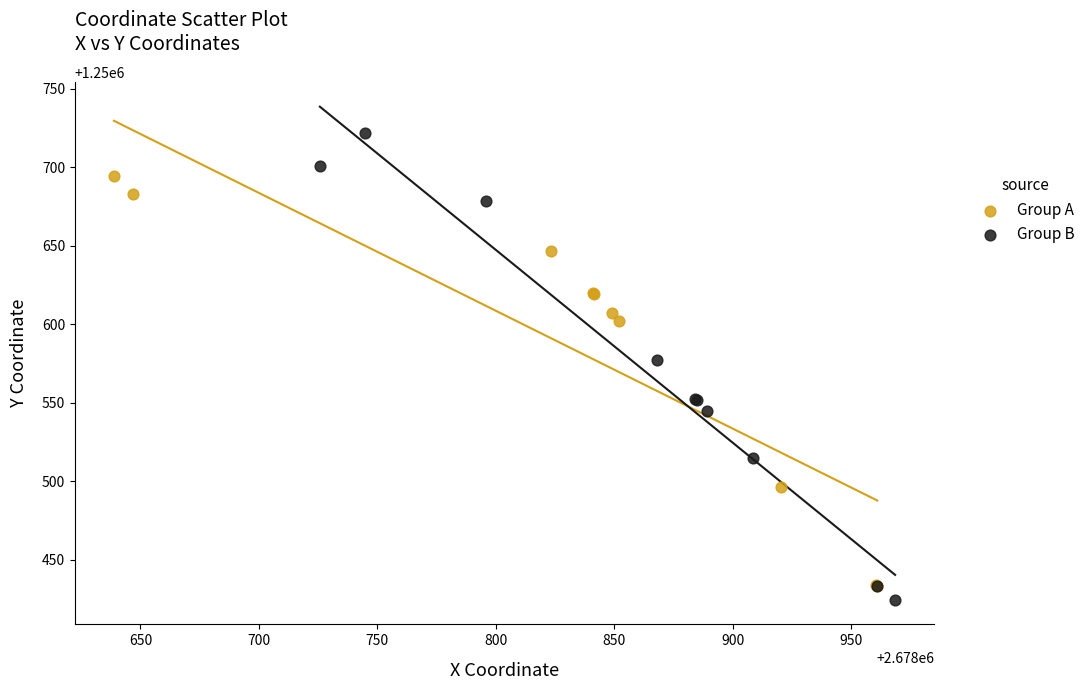

Which series has the largest Y range (max minus min)?

Group B